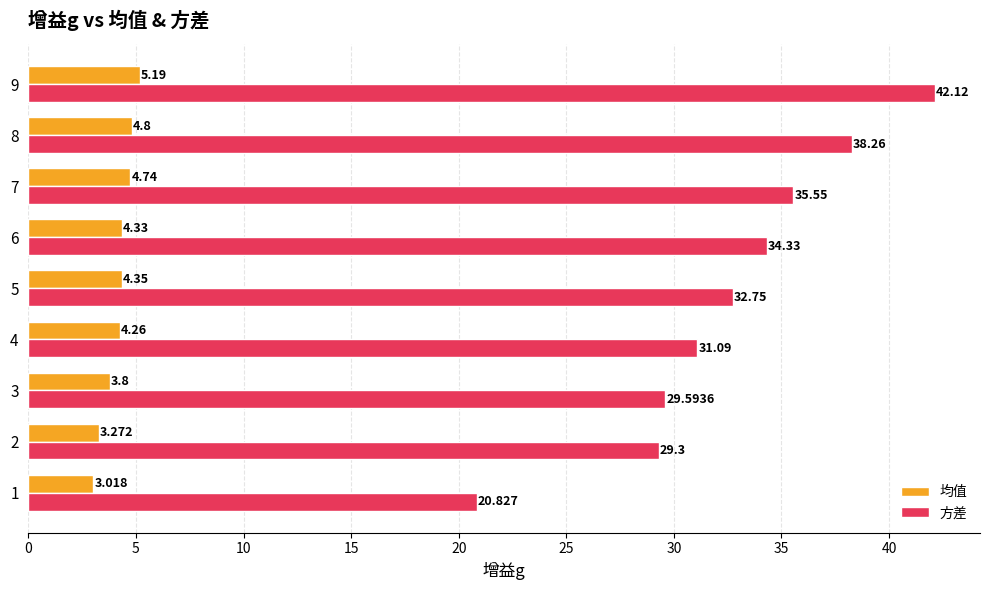

Rank the series at 5 from lowest to highest value.

均值, 方差